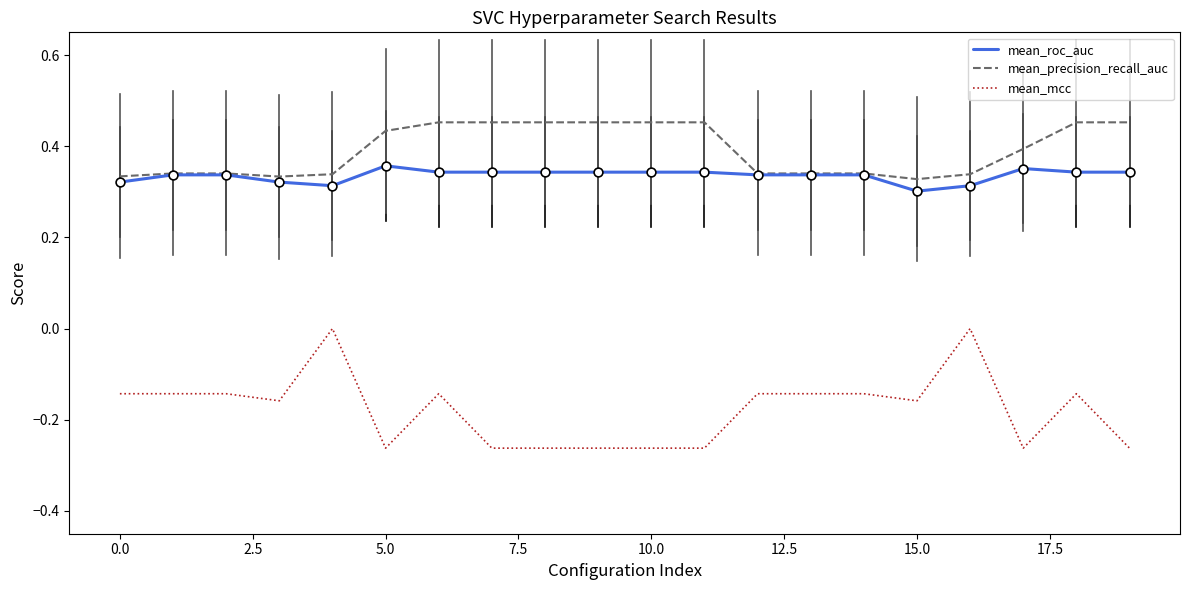

Which series has the widest spread of values?

mean_mcc